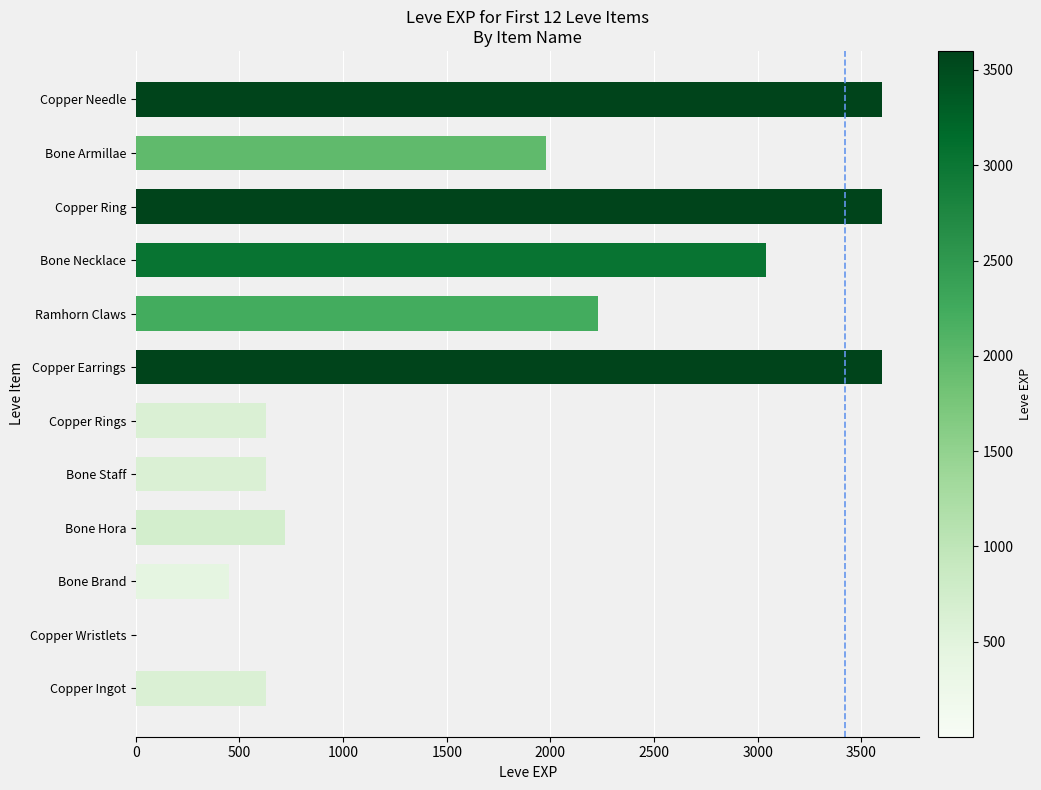

Is it true that the value at Bone Brand is 450?

True